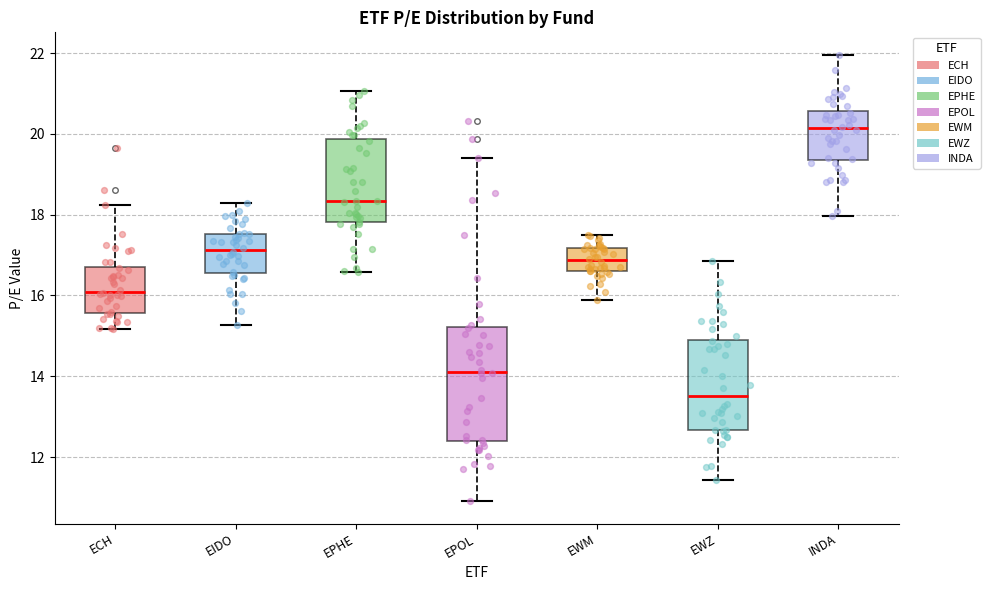

Where is the upper edge of the box for EPHE on the y-axis? The values are not printed on the chart, so give them approximately, as read against the axis.

19.8